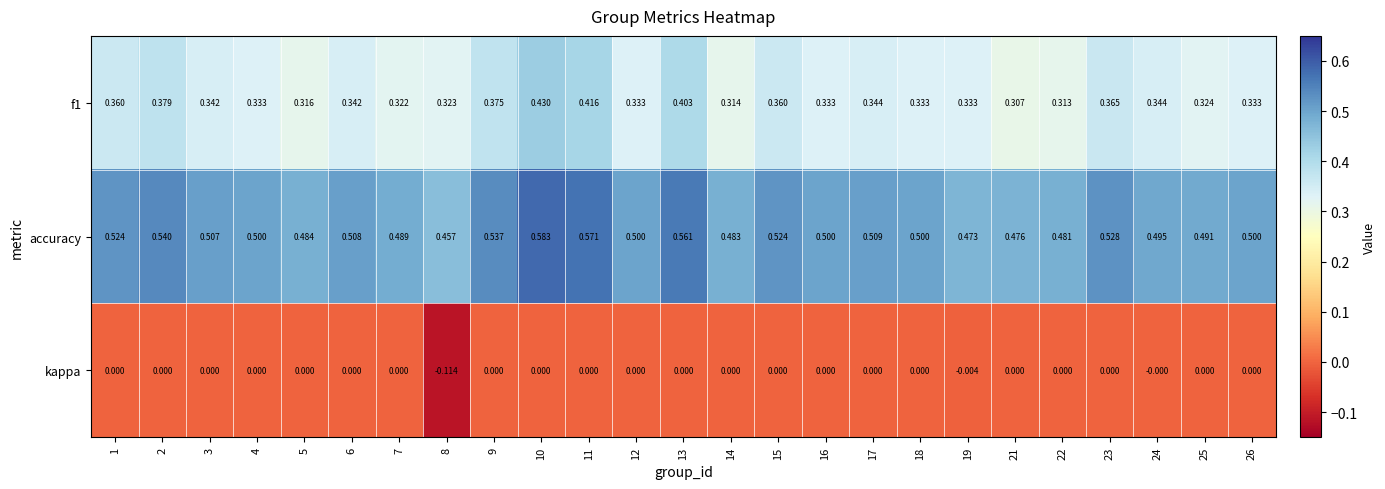

Which series changed the most between 1 and 24?

accuracy